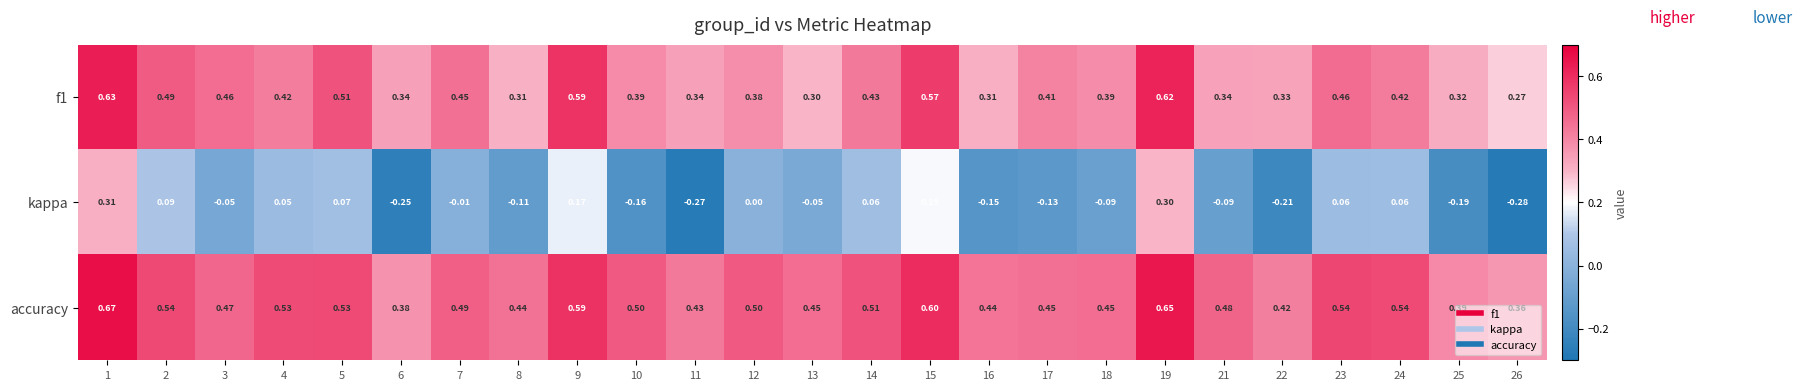

How many distinct data groups are displayed?

3